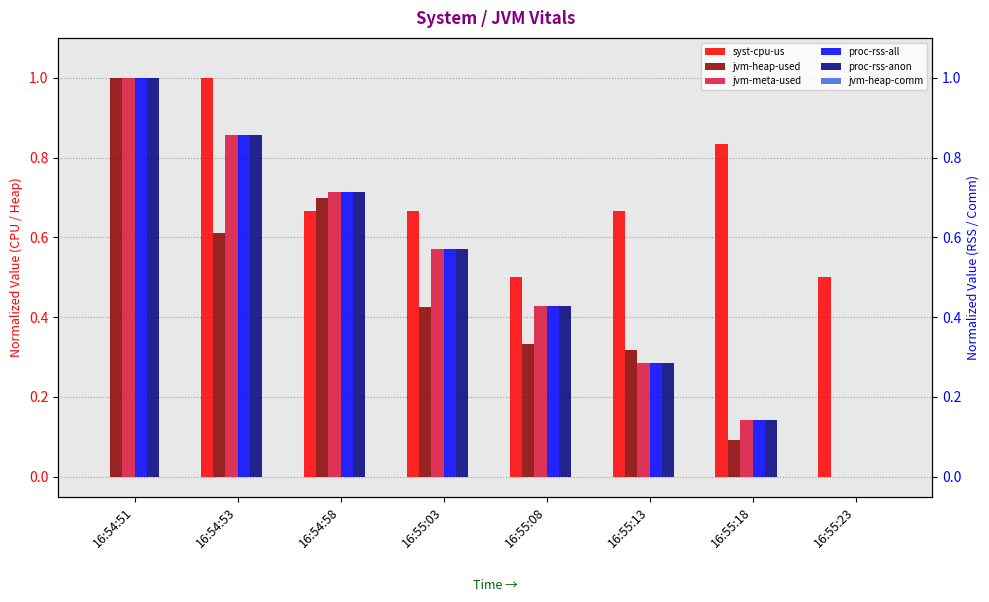

At which label is jvm-heap-used closest to 0?

16:55:23